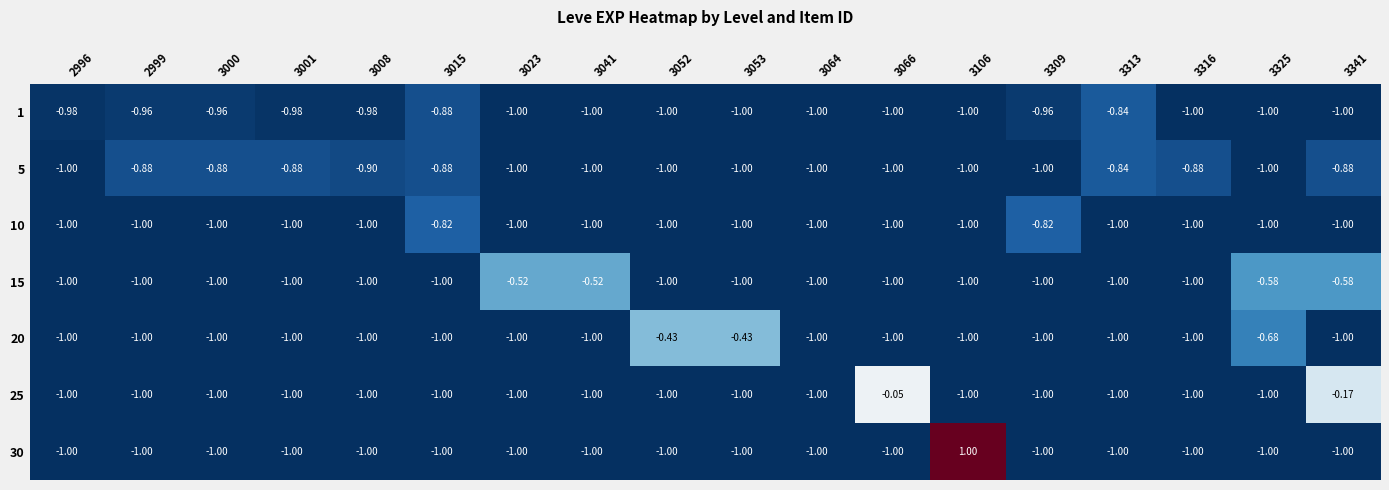

How many data points does each series have?

18